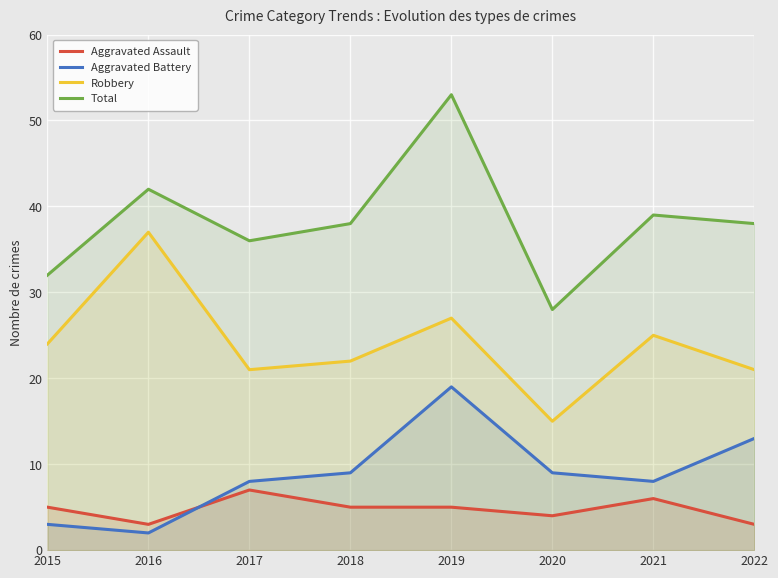

What is the value of the Robbery point at the 2nd from the left?

37